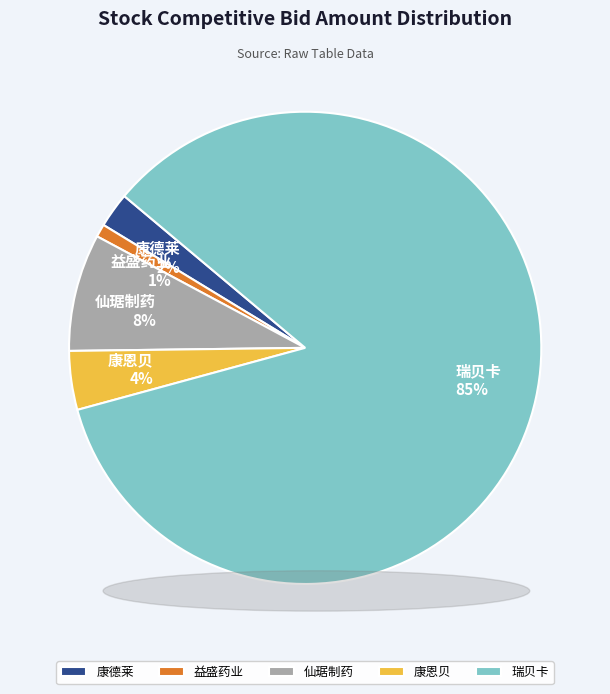

Count the number of slices in the pie.

5